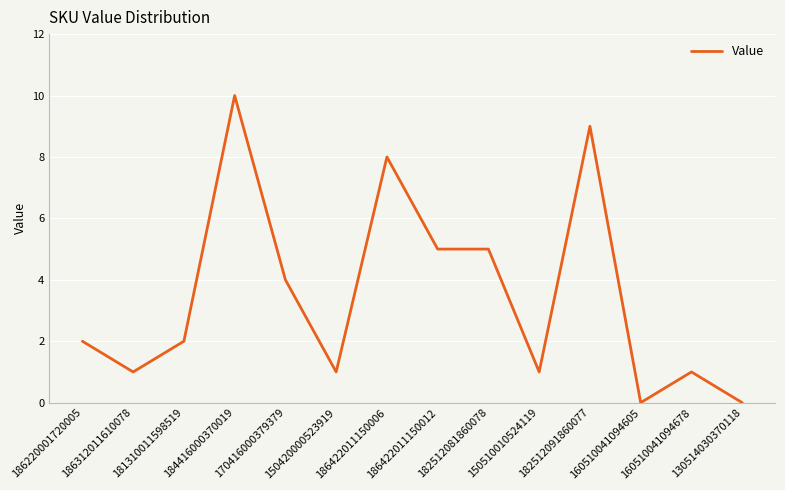

True or false: the data shows 2 at 160510041094678.

False